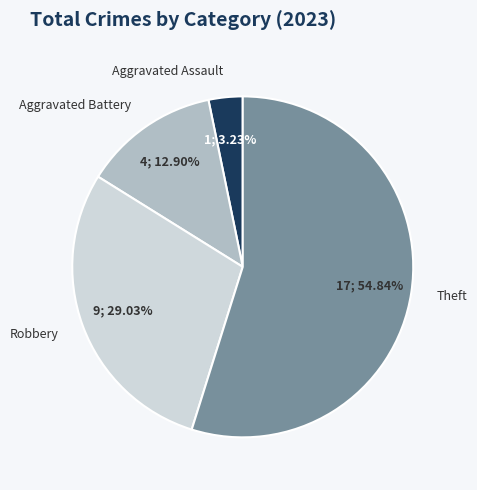

Does any single category account for the majority?

Yes